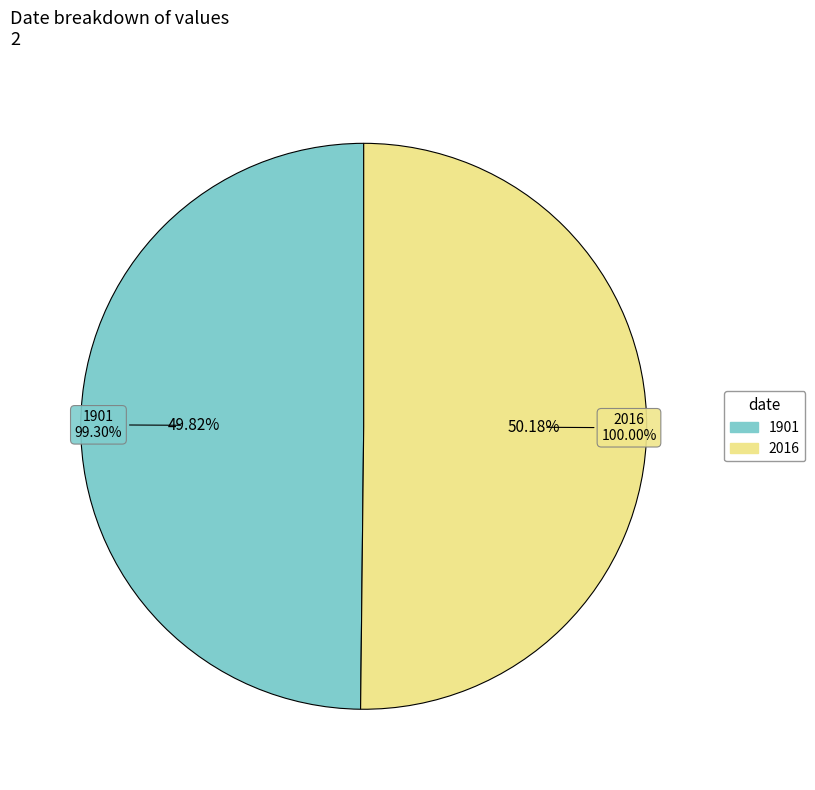

Which category accounts for the majority?

2016